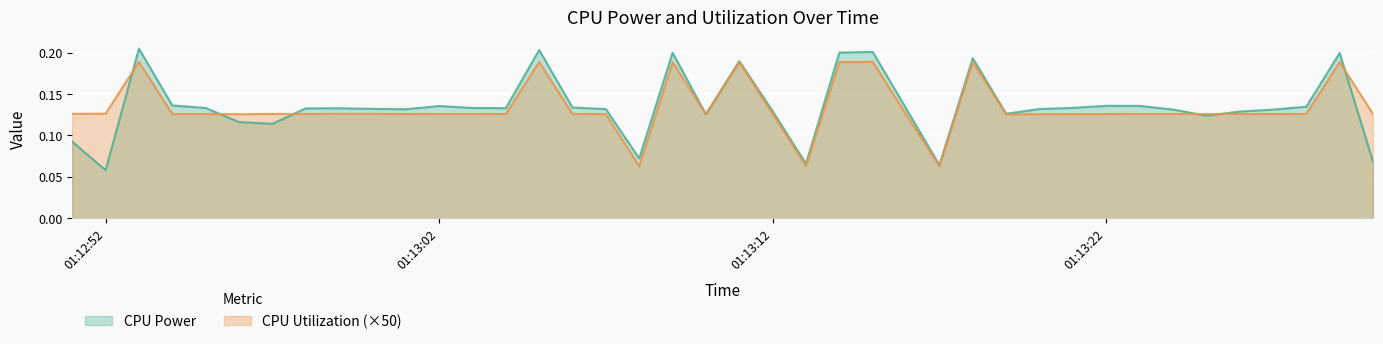

The CPU Power series shows 0.2 at 2025-03-23 01:12:56. True or false?

False